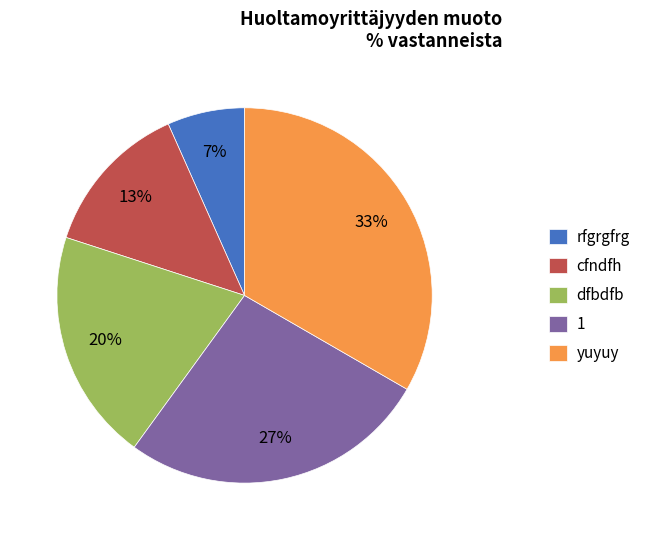

To the nearest percent, what portion does cfndfh represent?

13%